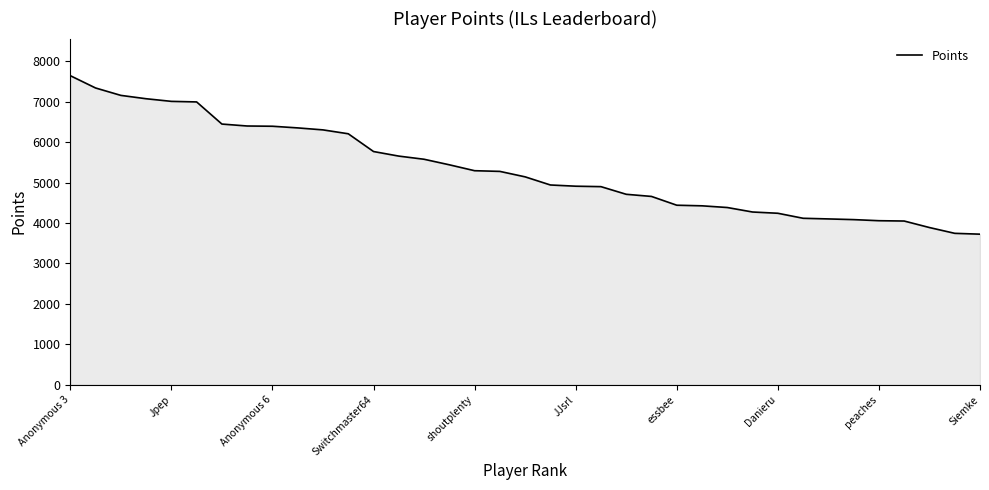

What is the greatest value displayed?

7641